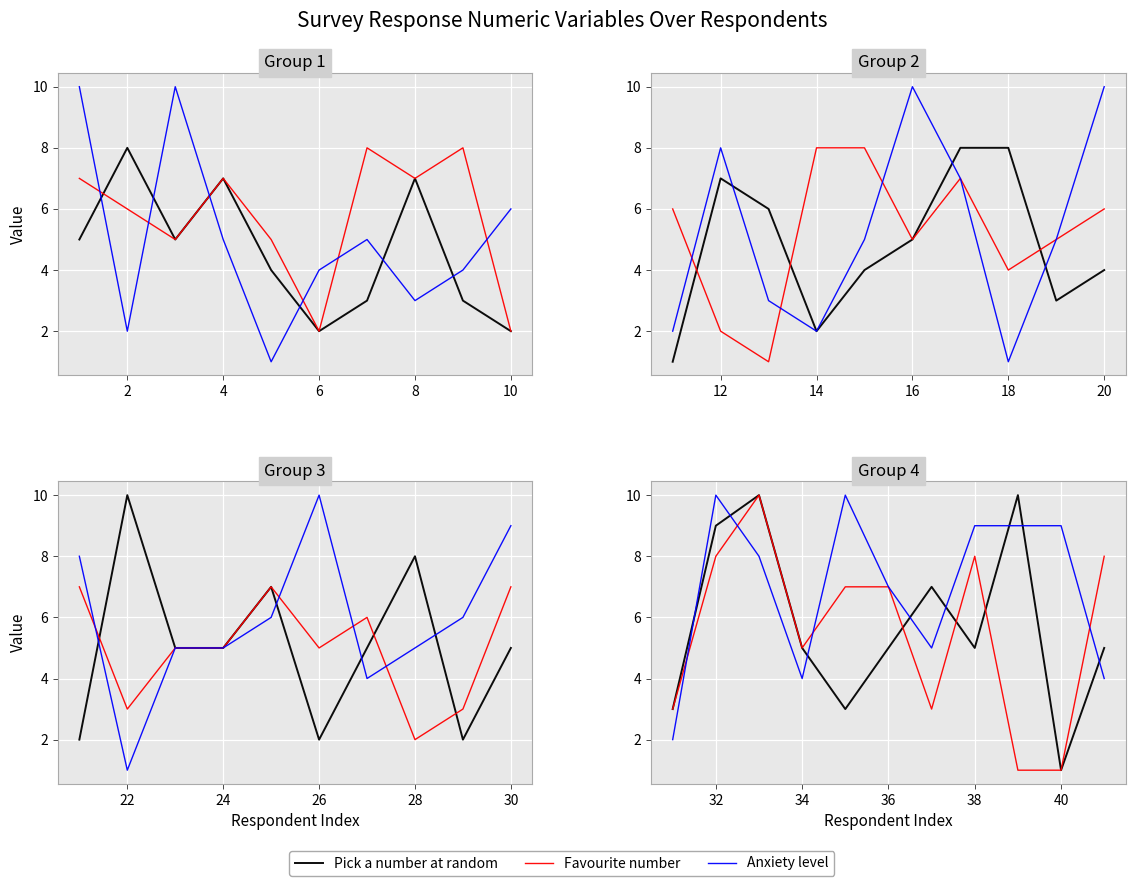

The Pick a number at random series shows 8 at 36. True or false?

False